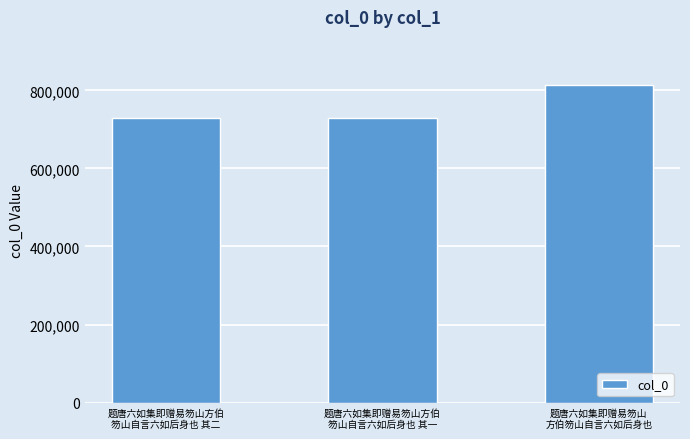

Are the bars horizontal?

No